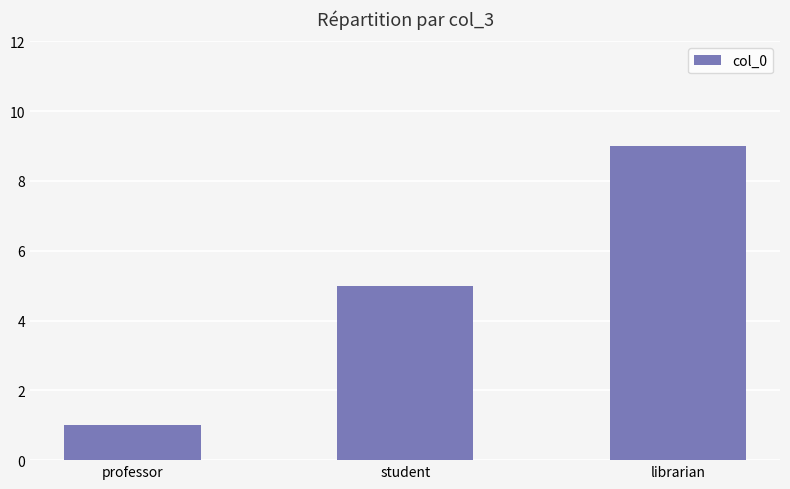

How many categories are shown in the chart?

3